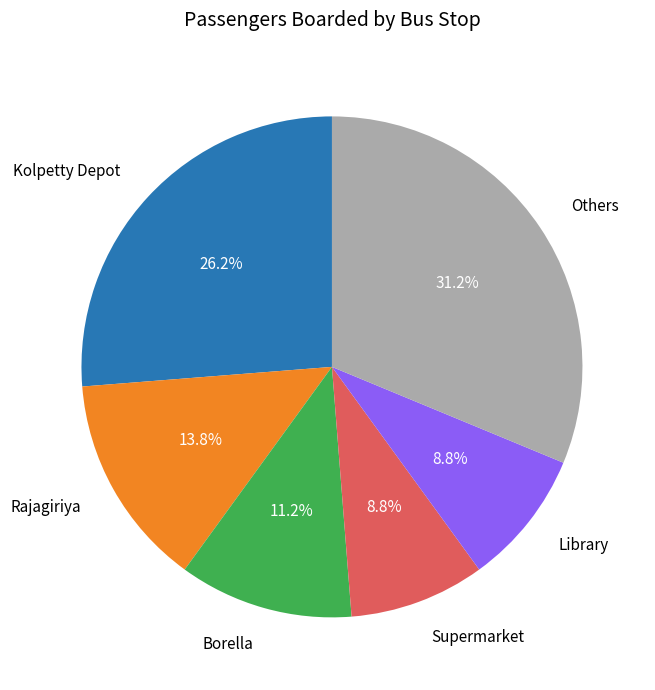

Combined, what portion of the pie is Supermarket and Library?

17.5%